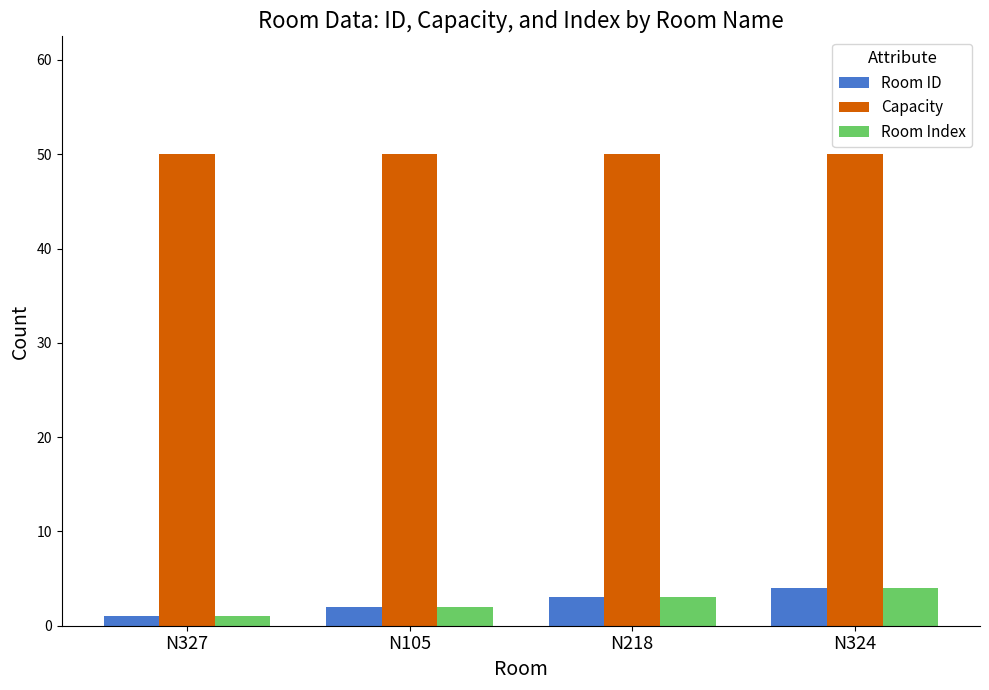

What are all the series names shown in the legend?

Room ID, Capacity, Room Index